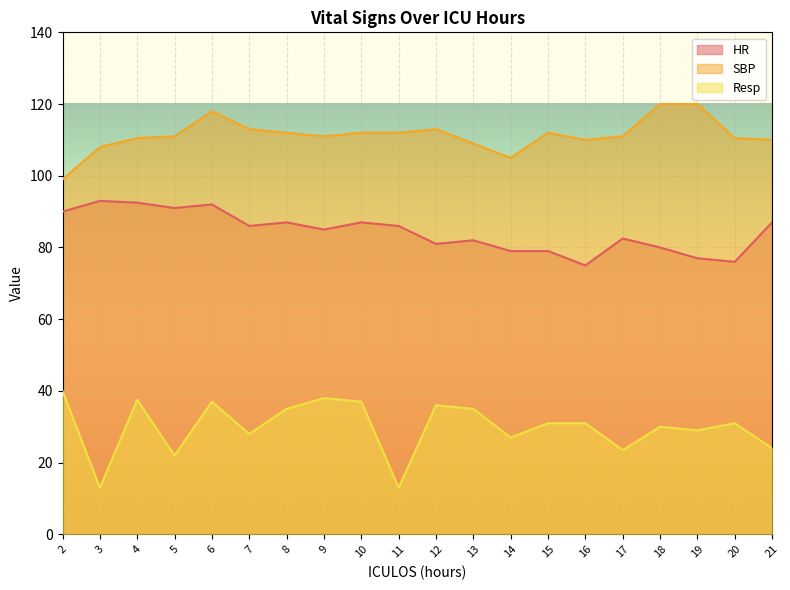

Rank the series by their average value, from highest to lowest.

SBP, HR, Resp